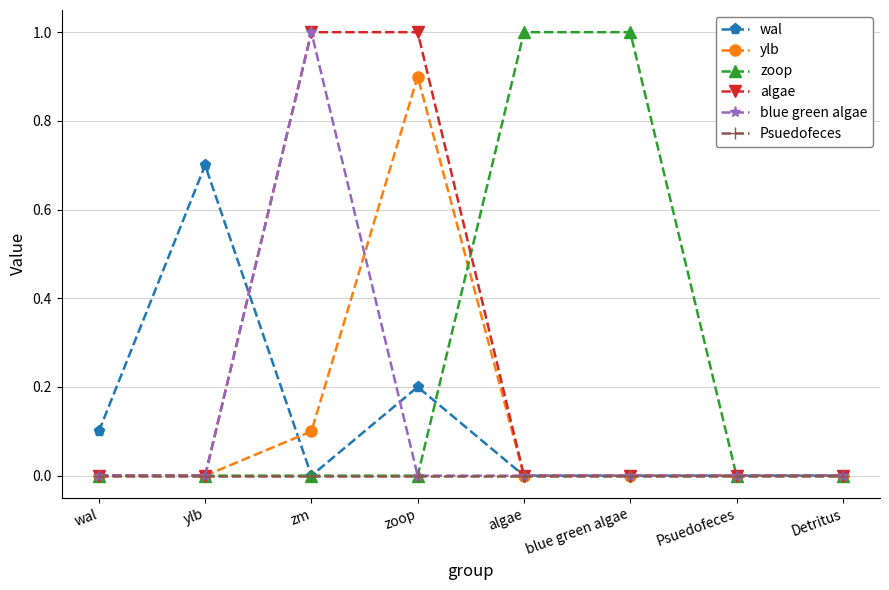

Reading left to right, transcribe all the data shown in this chart.

wal: 0.1	0.7	0.0	0.2	0.0	0.0	0.0	0.0
ylb: 0.0	0.0	0.1	0.9	0.0	0.0	0.0	0.0
zoop: 0.0	0.0	0.0	0.0	1.0	1.0	0.0	0.0
algae: 0.0	0.0	1.0	1.0	0.0	0.0	0.0	0.0
blue green algae: 0.0	0.0	1.0	0.0	0.0	0.0	0.0	0.0
Psuedofeces: 0.0	0.0	0.0	0.0	0.0	0.0	0.0	0.0